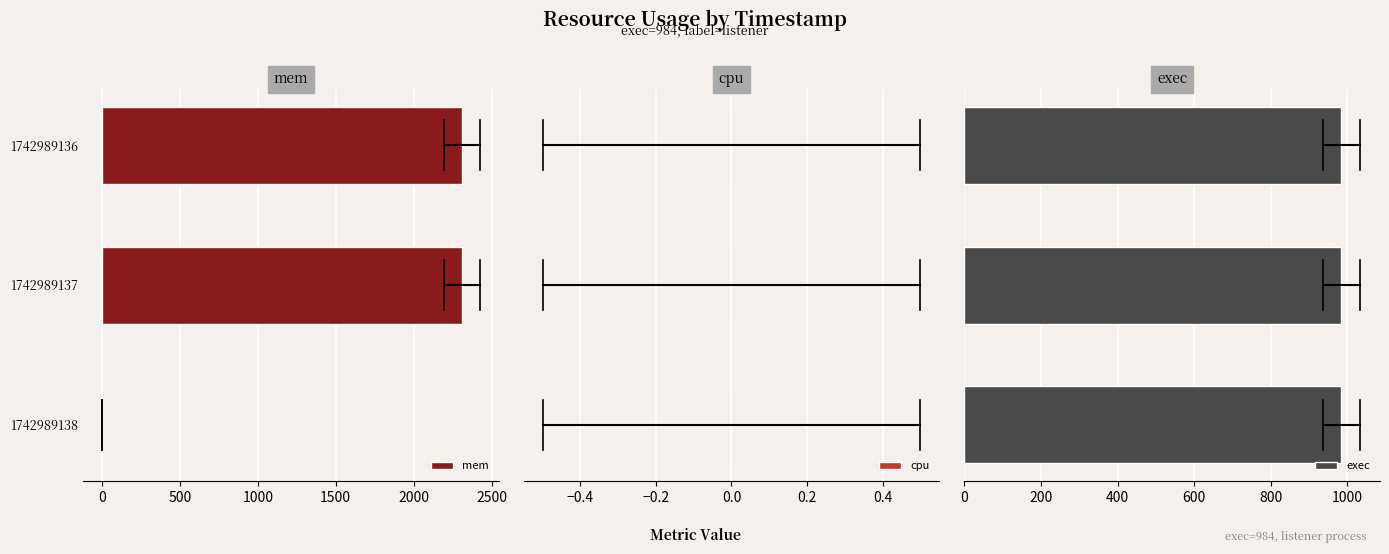

True or false: mem has a value of 2308 at 1742989136.

True